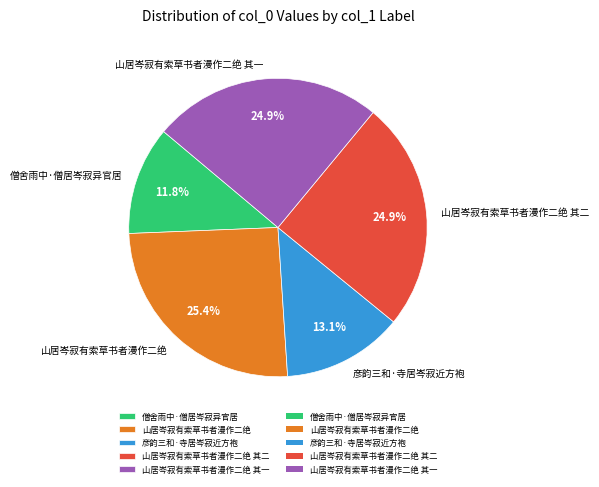

To the nearest percent, what is the combined percentage of 山居岑寂有索草书者漫作二绝 and 彦韵三和·寺居岑寂近方袍?

38%